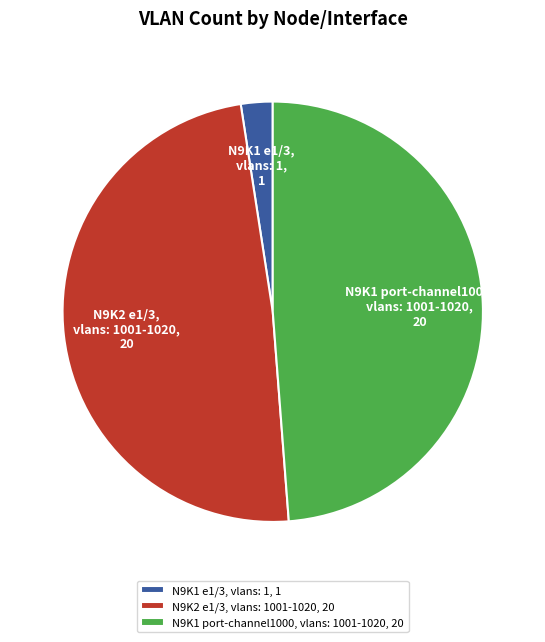

Is it true that N9K1 port-channel1000, vlans: 1001-1020 is 49% of the pie?

True